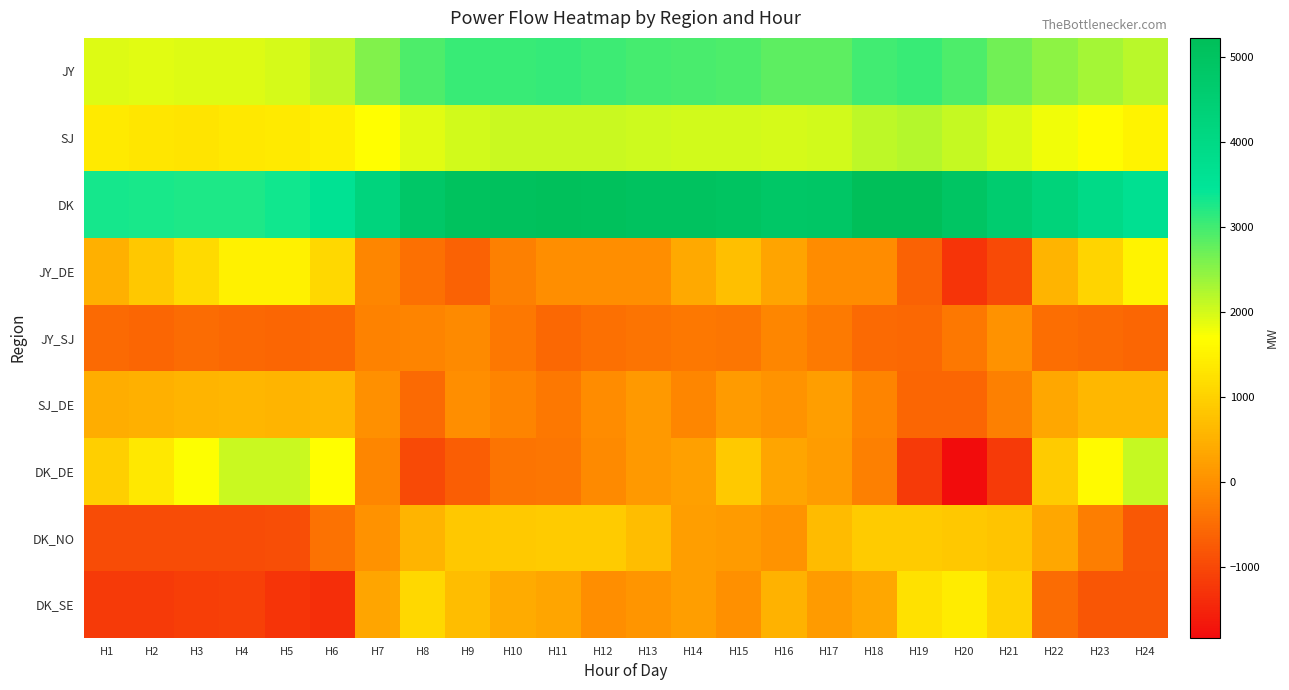

List the series in order of their peak value, highest first.

DK, JY, SJ, DK_DE, JY_DE, DK_SE, DK_NO, SJ_DE, JY_SJ